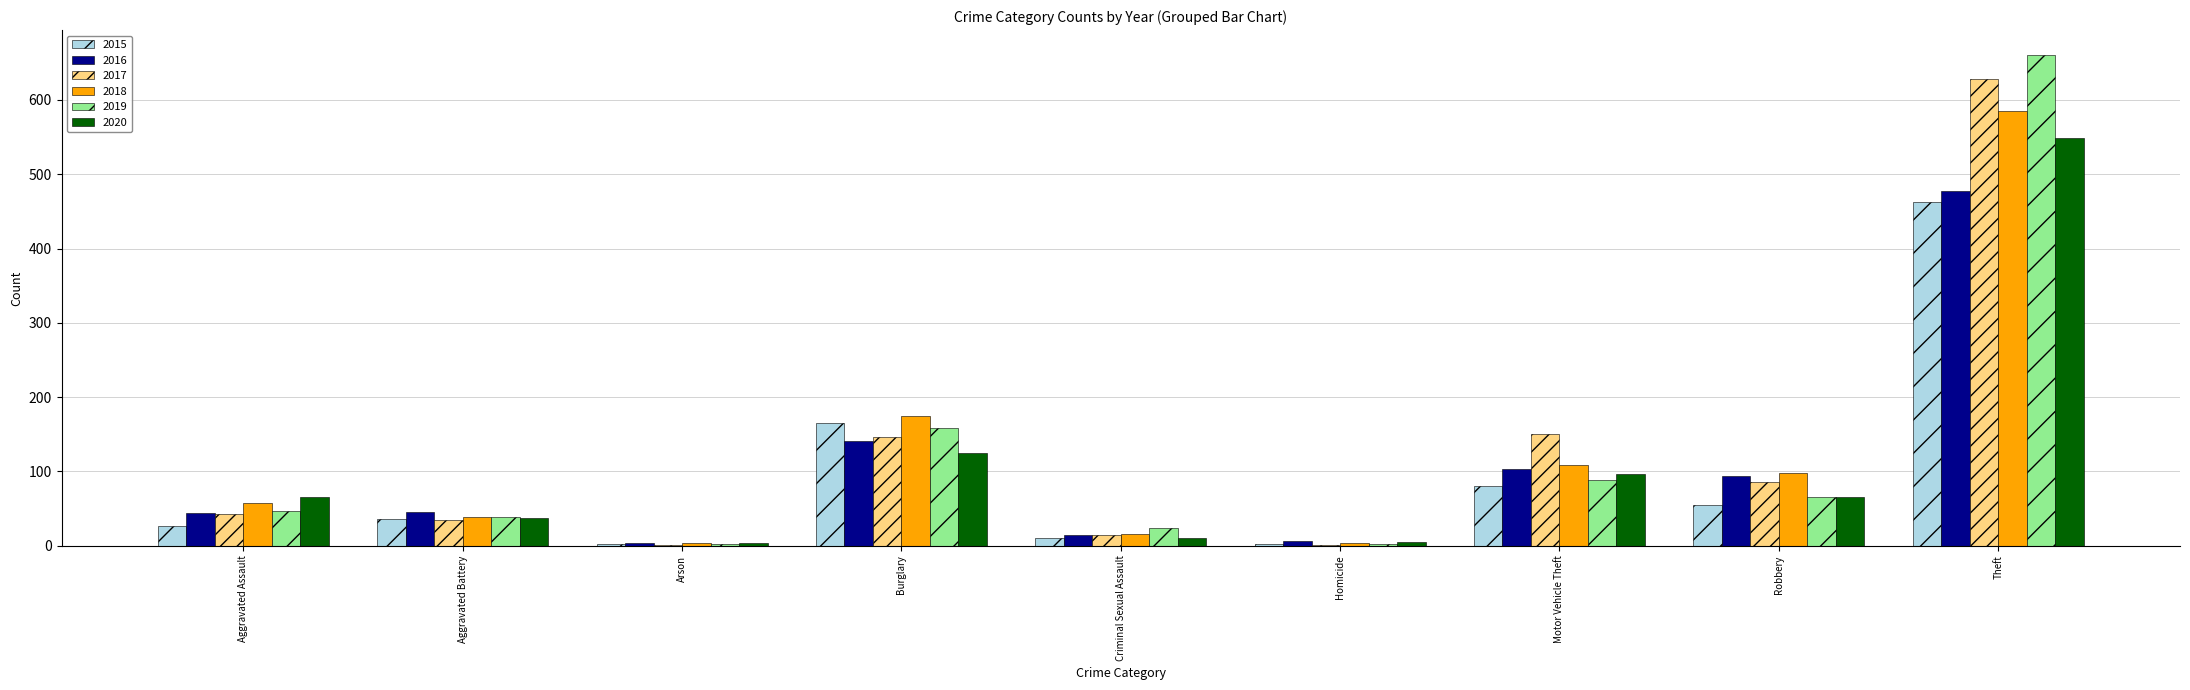

What is the maximum value shown in the chart?

661